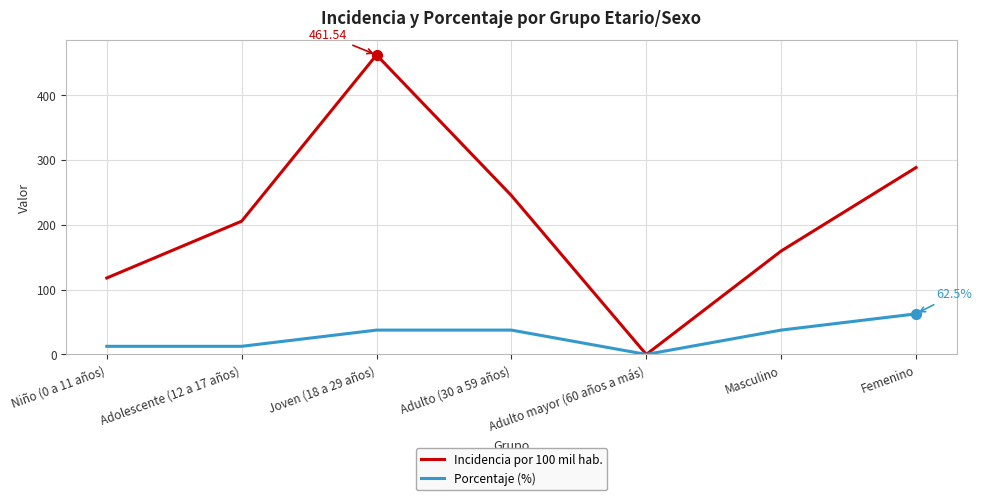

Which series has the largest total across all categories?

Incidencia por 100 mil hab.